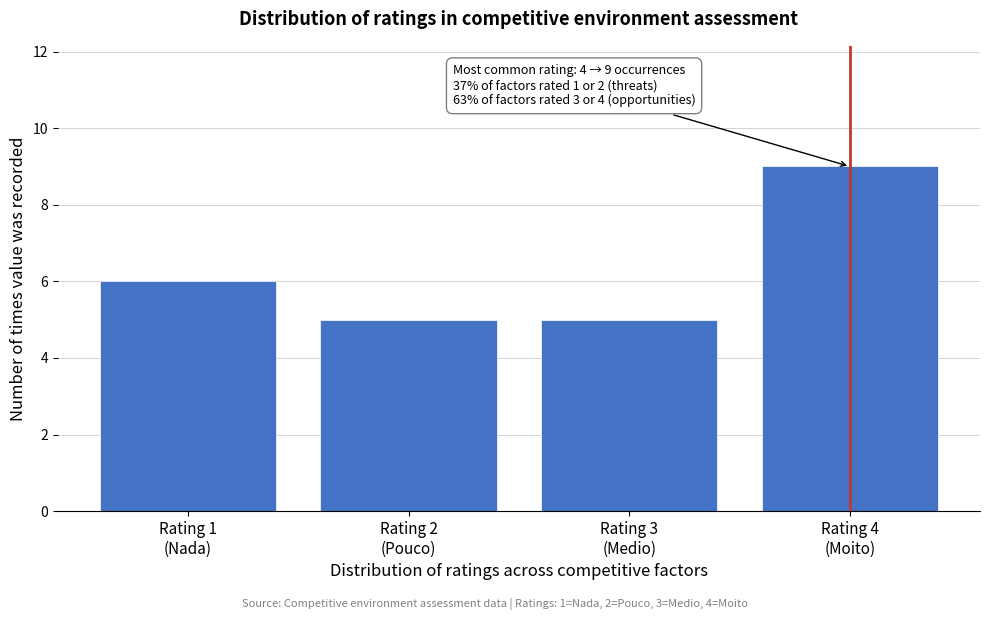

Reading left to right, extract all data points from this chart.

6	5	5	9